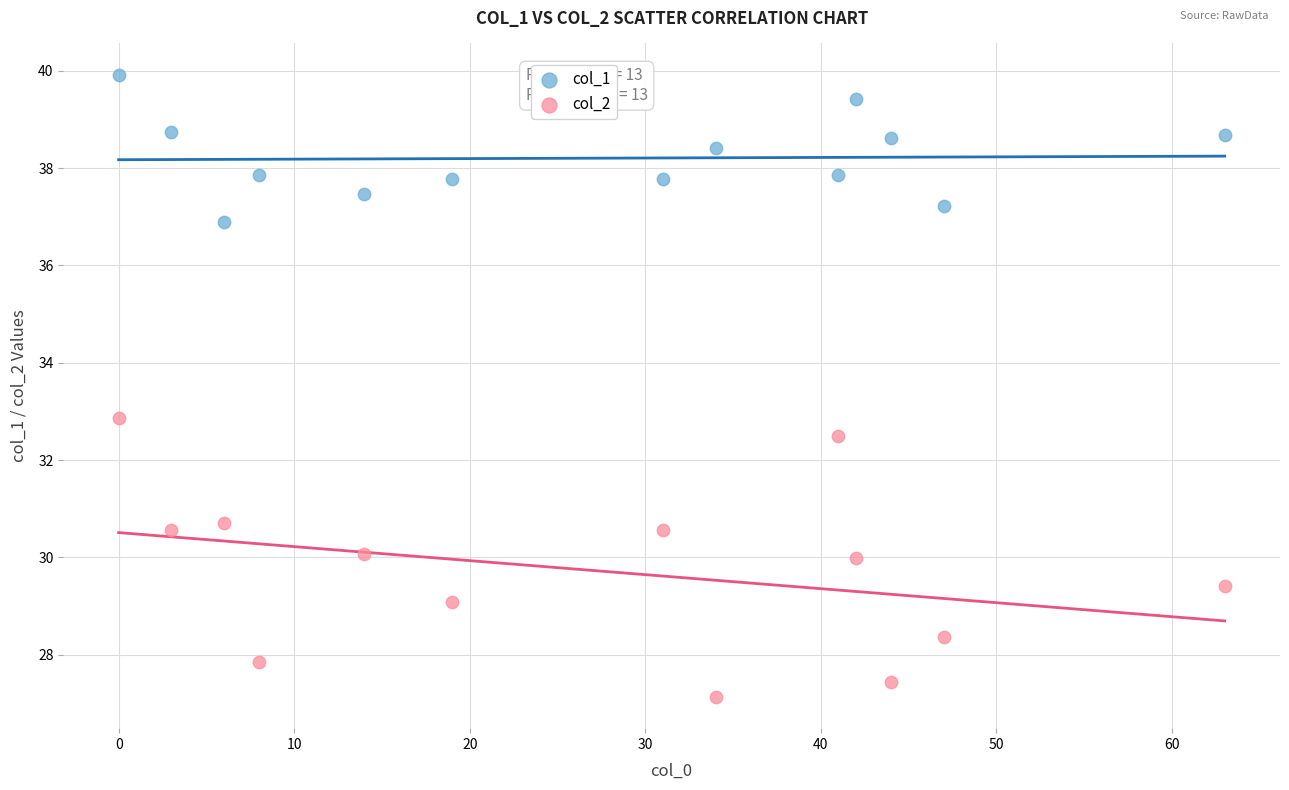

Which series contains the lowest Y value?

col_2